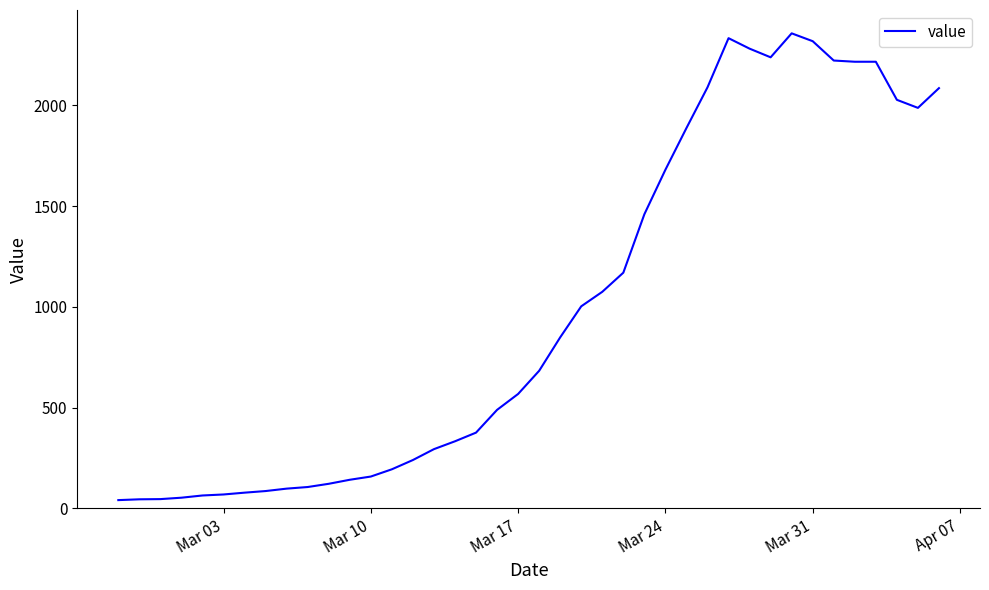

What is the smallest value displayed?

41